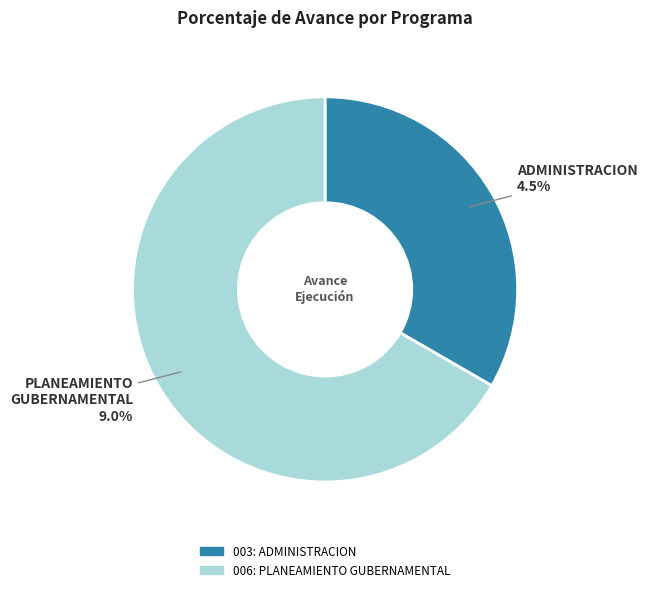

Which slice is the smallest?

003: ADMINISTRACION